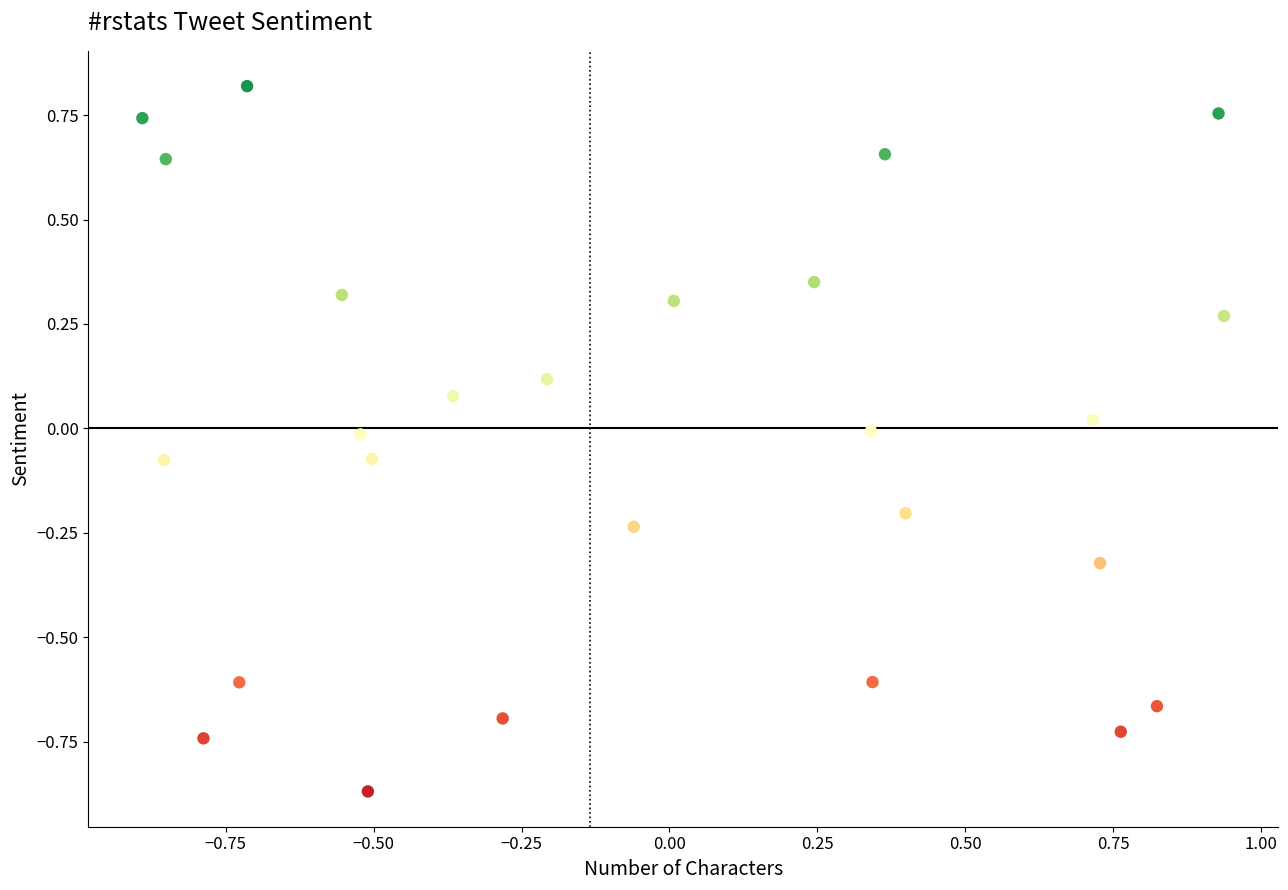

What is the range of X values (max minus min)?

1.8